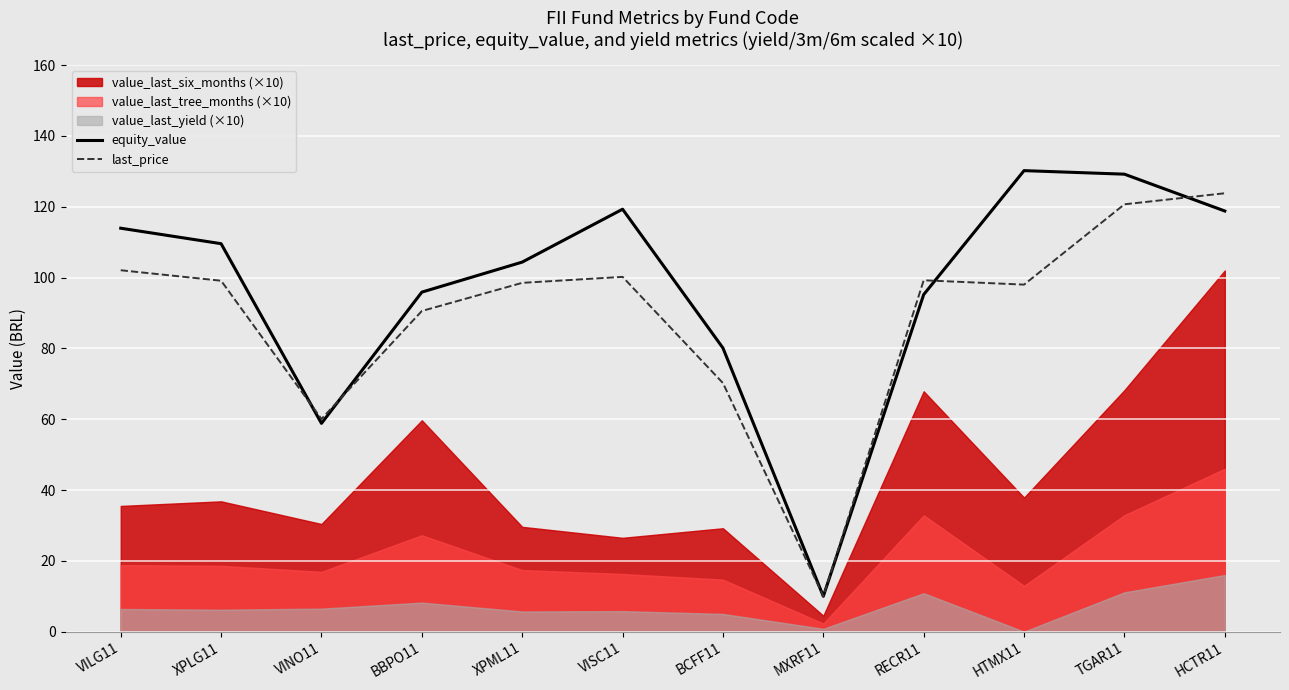

Between which two adjacent categories do last_price and equity_value first intersect?

XPLG11 and VINO11